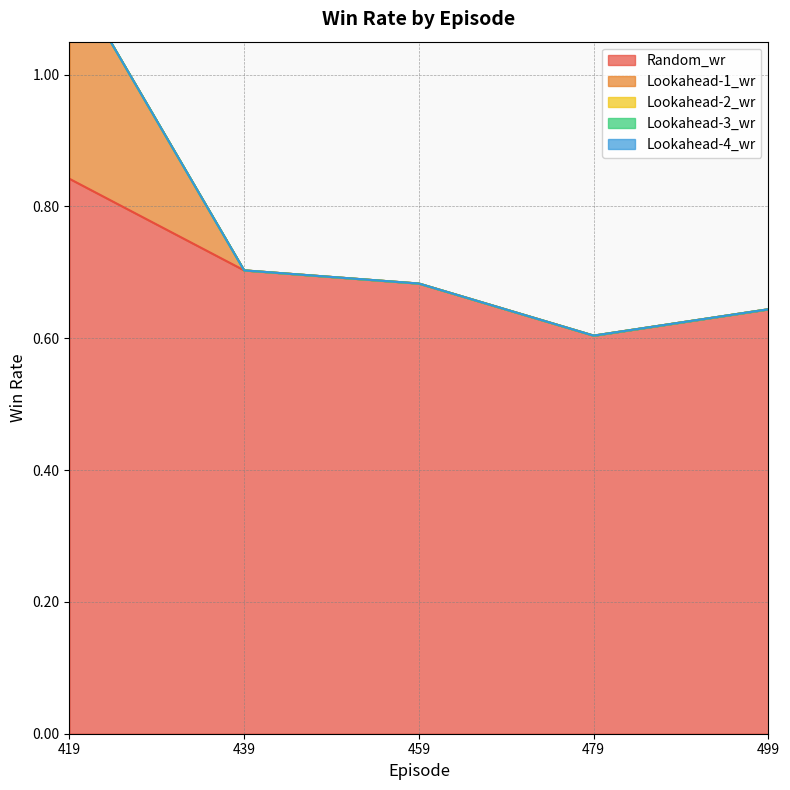

The Lookahead-1_wr series shows 0.0 at 479. True or false?

True